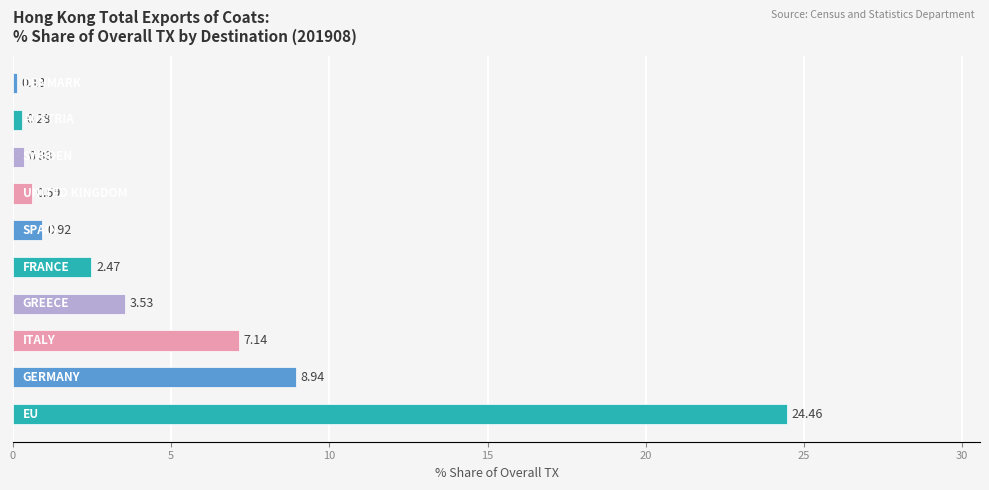

What is the difference between the maximum and minimum values?

24.3